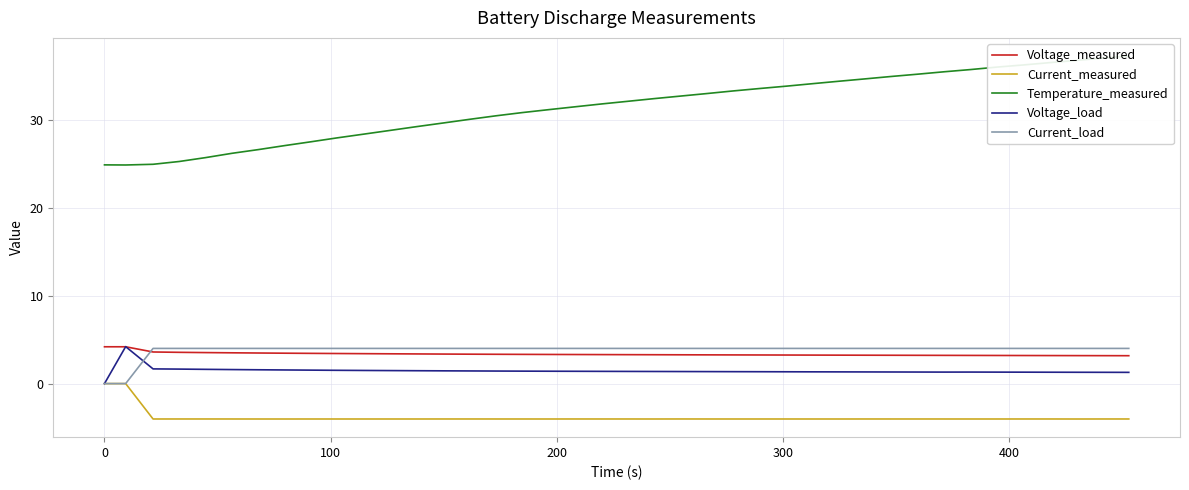

True or false: Voltage_measured and Current_measured cross at least once.

False